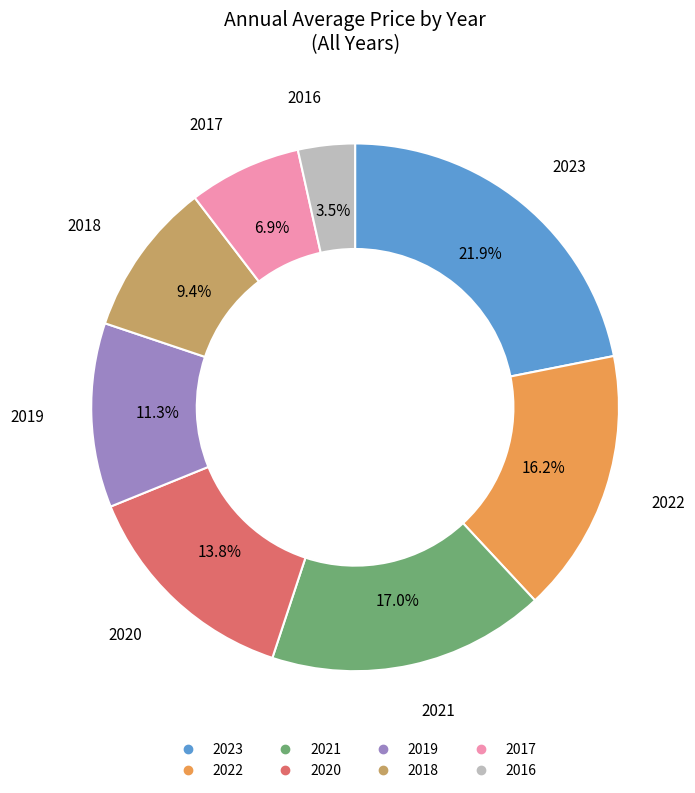

Is it true that 2021 is 17% of the pie?

True